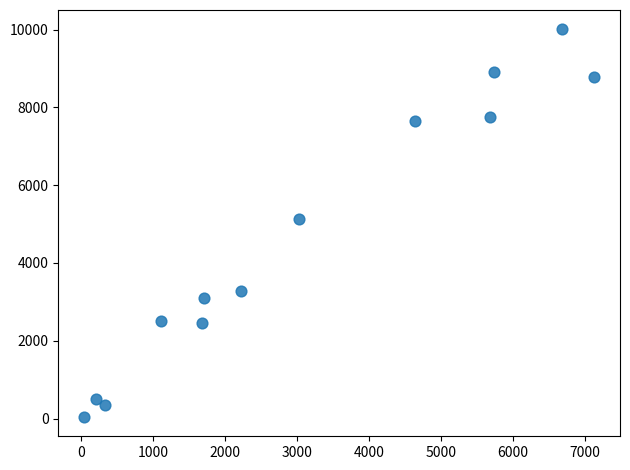

What Y value in the scatter plot is closest to 5023?

5134.2